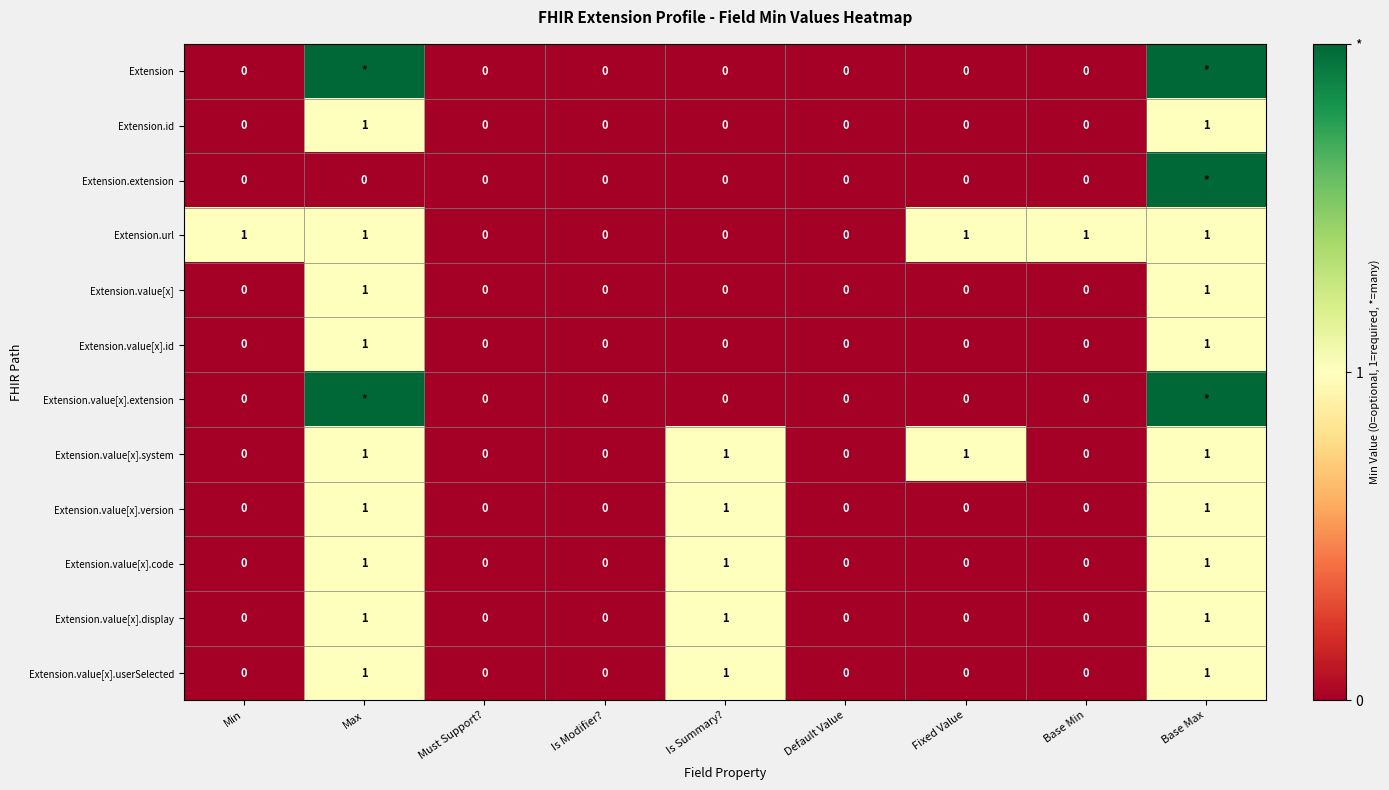

How many Extension.value[x].version values are between 0 and 1?

9